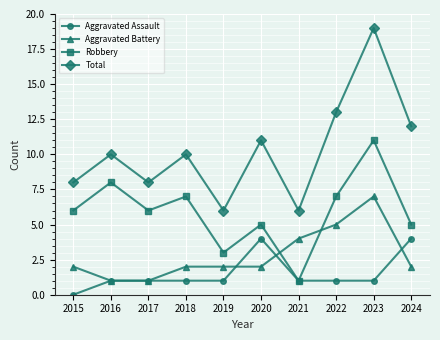

The value of Aggravated Battery at 2017 is 2. True or false?

False